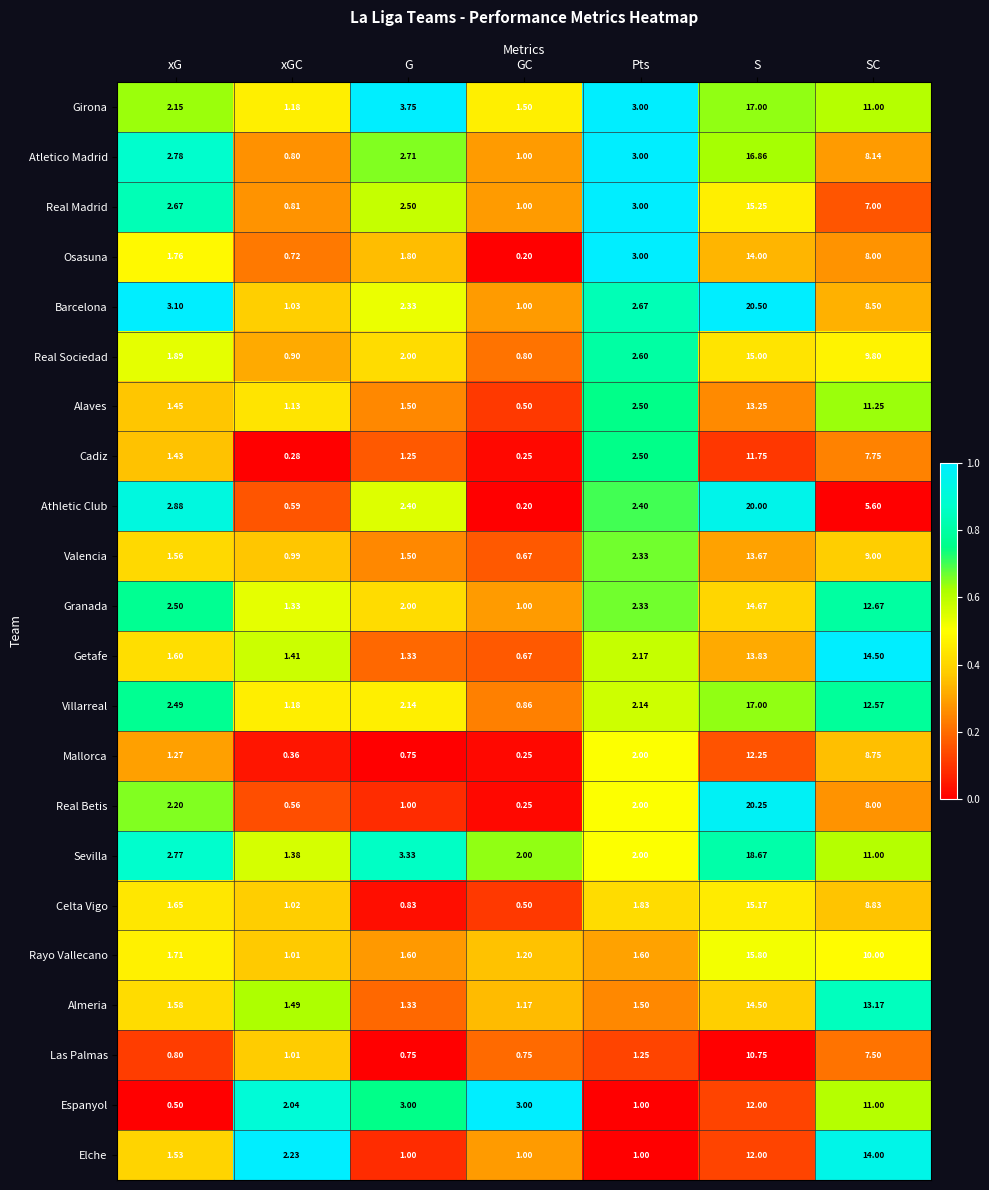

Count the number of data series in this chart.

22